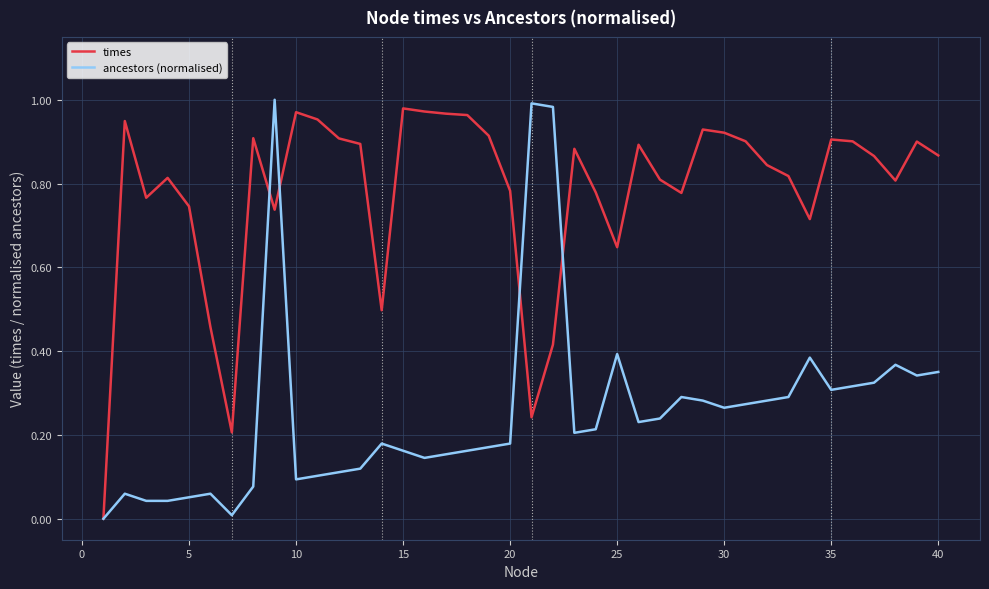

How many lines are shown in the chart?

2